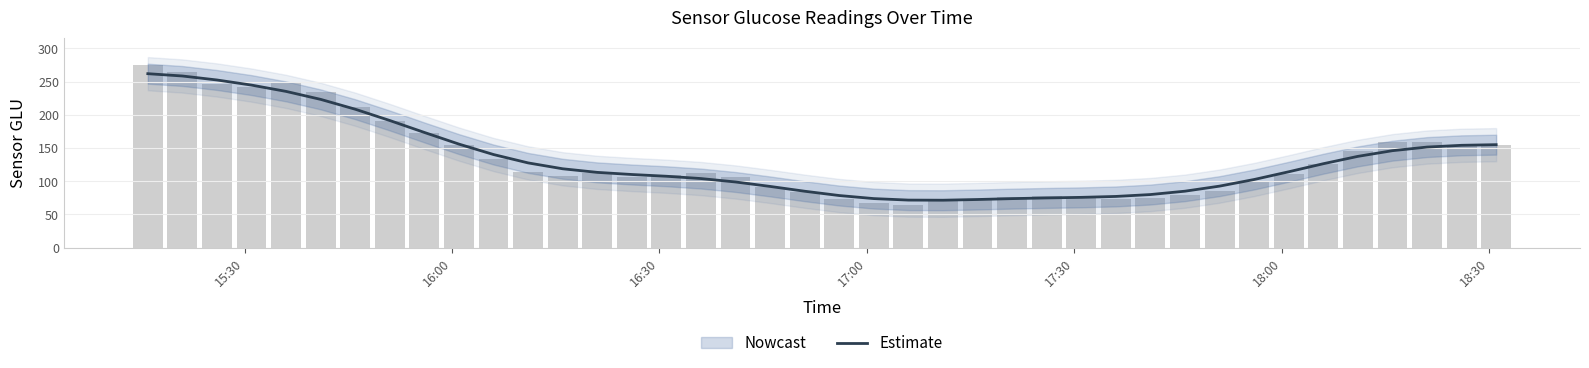

Reading left to right, what are all the values shown in this chart?

261.9	258.4	252.4	244.7	235.2	223.2	208.4	191.4	173.4	155.8	140.1	127.5	118.7	113.3	110.1	107.5	104.0	98.8	92.1	84.9	78.4	73.8	71.6	71.4	72.4	73.8	74.8	75.7	77.1	79.9	85.0	92.6	102.6	114.2	126.3	137.4	146.0	151.4	154.1	155.0